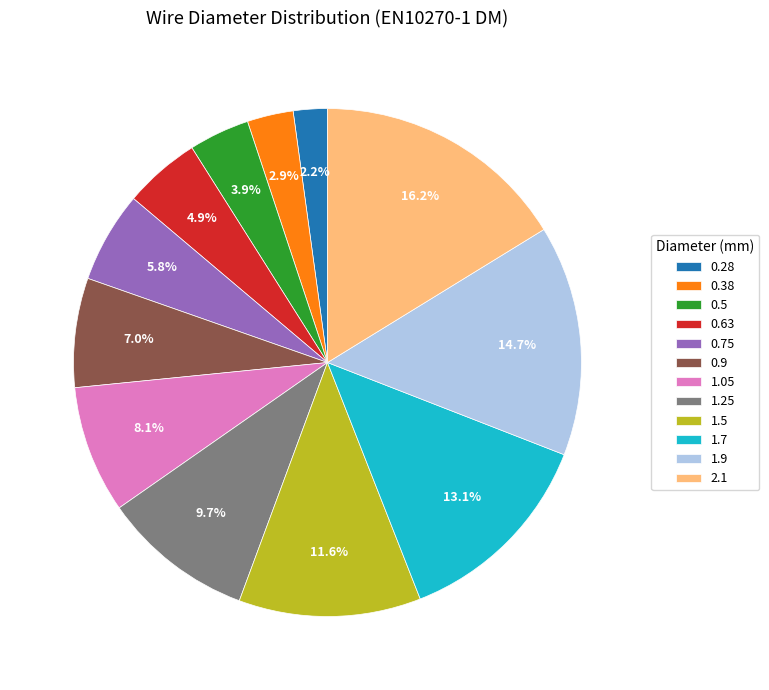

Is there a majority slice in this chart?

No